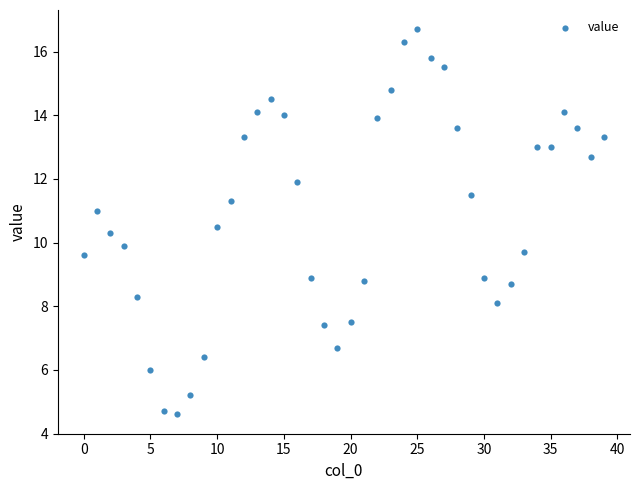

What is the range of Y values (max minus min)?

12.1